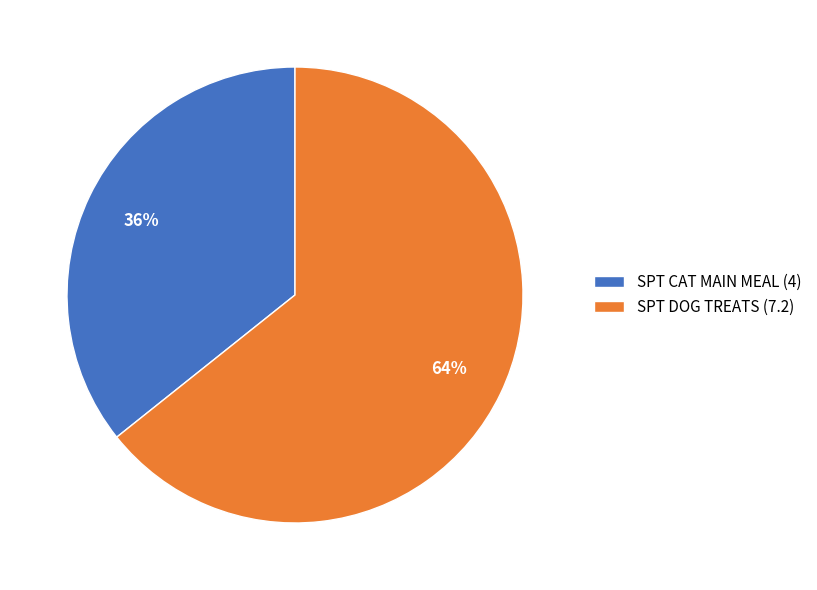

To the nearest percent, what percentage of the pie is SPT DOG TREATS?

64%